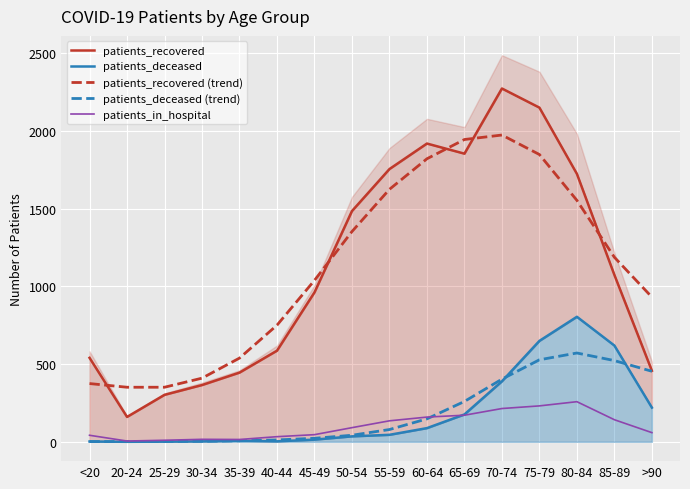

True or false: patients_recovered has more than 1 points higher than both neighbors.

True